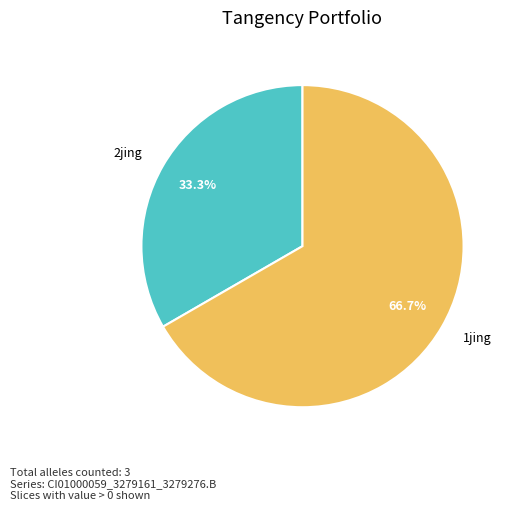

Count the number of slices in the pie.

2